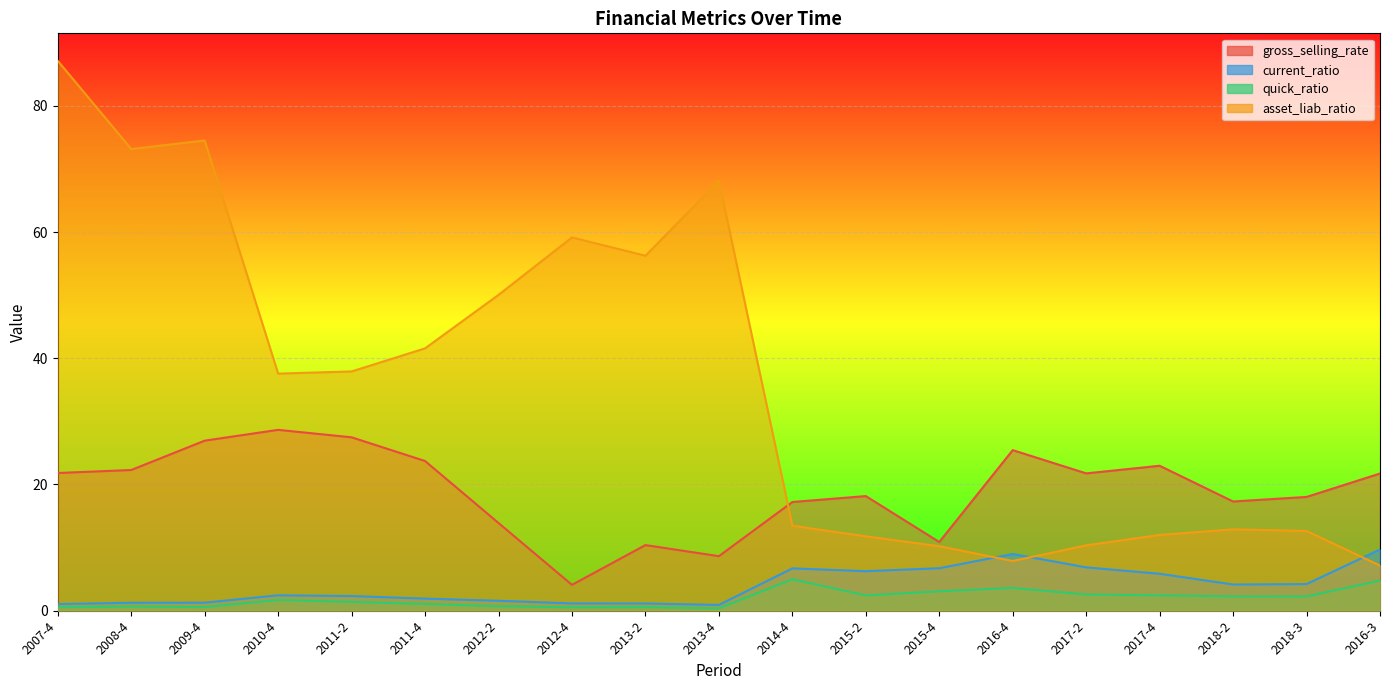

True or false: current_ratio has a value of 2.0 at 2013-2.

False